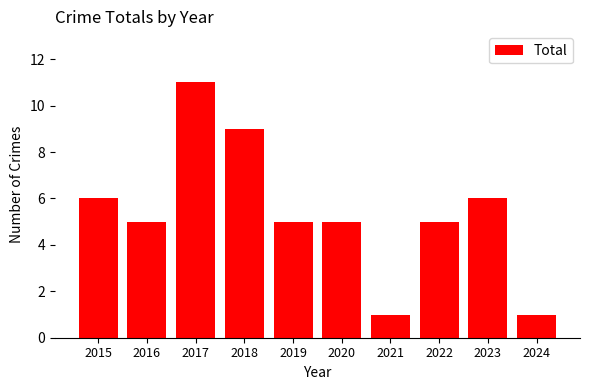

What is the change in value from 2018 to 2020?

-4